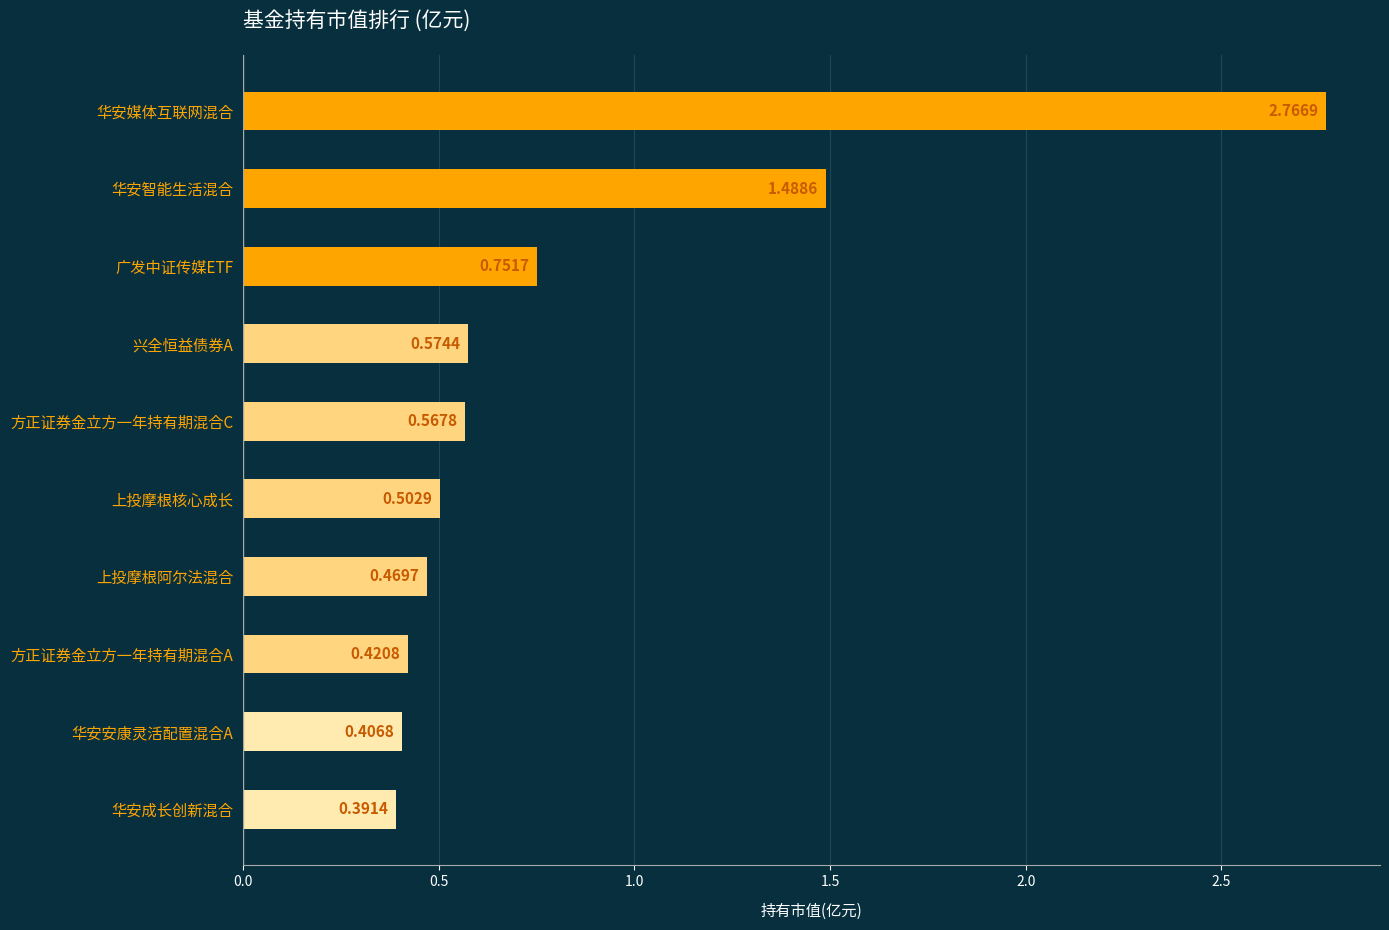

Rank the categories by value from lowest to highest.

华安成长创新混合, 华安安康灵活配置混合A, 方正证券金立方一年持有期混合A, 上投摩根阿尔法混合, 上投摩根核心成长, 方正证券金立方一年持有期混合C, 兴全恒益债券A, 广发中证传媒ETF, 华安智能生活混合, 华安媒体互联网混合